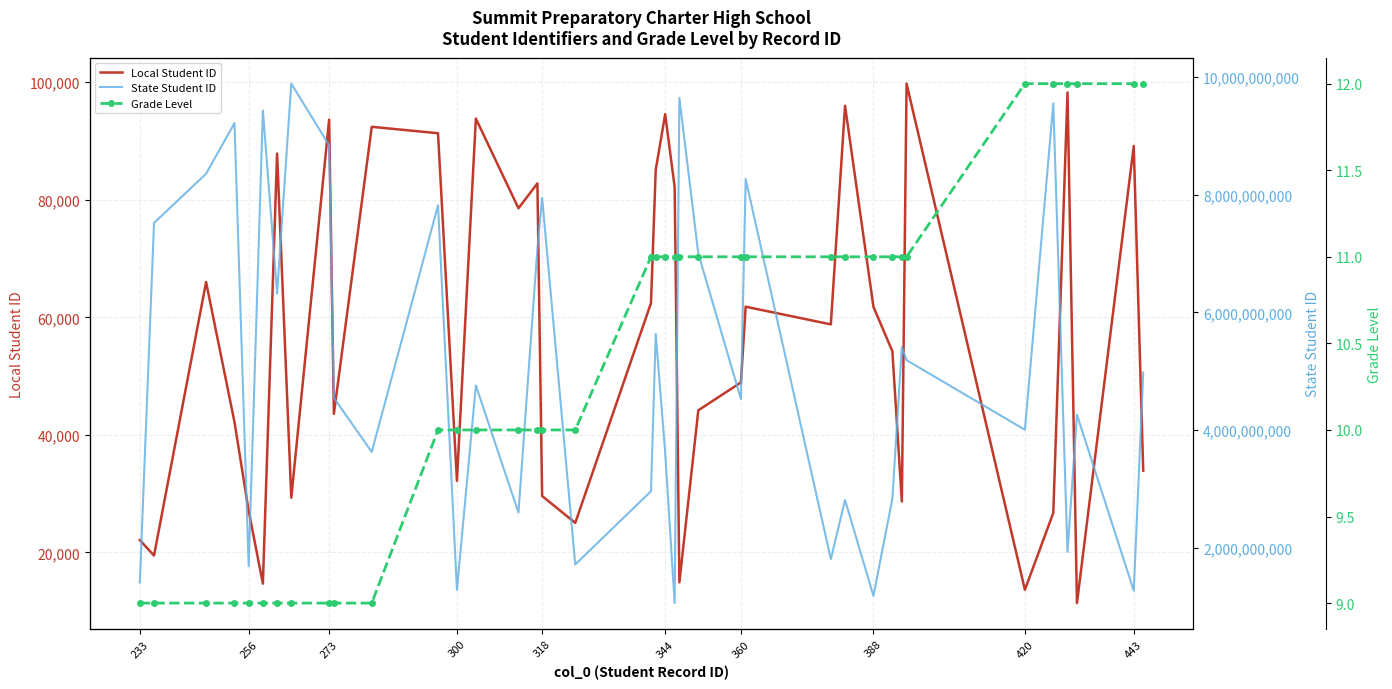

What is the average value of the State Student ID series?

5053770878